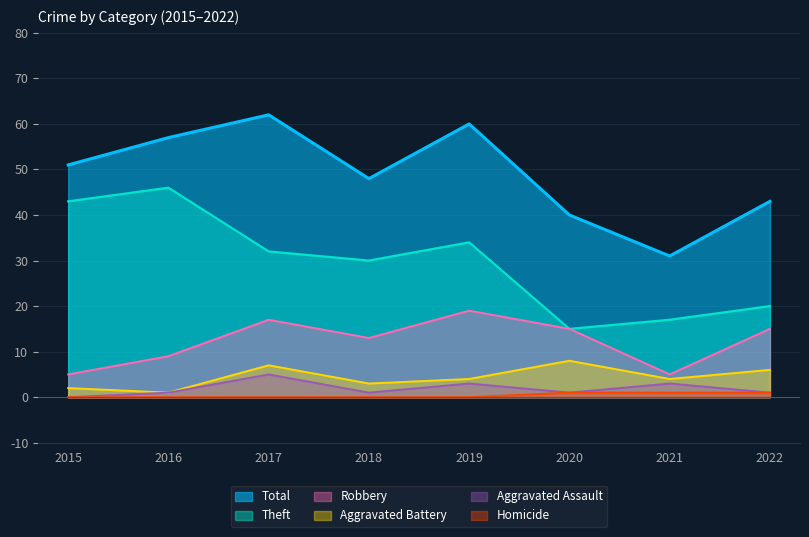

How many data points in Theft are less than 32?

4